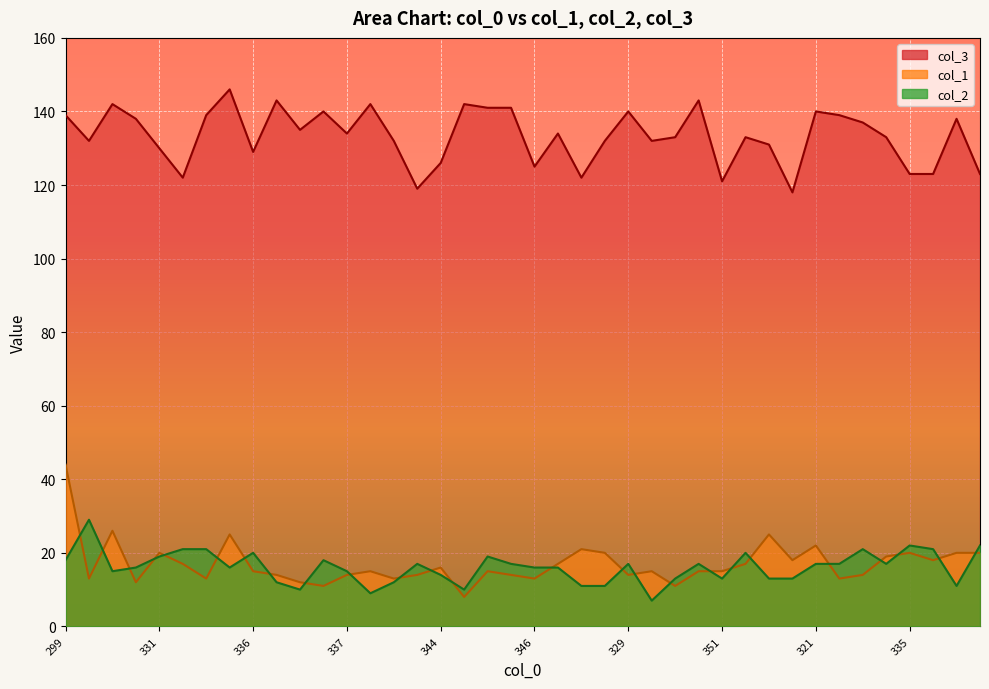

True or false: col_3 has a value of 142 at 334.

True